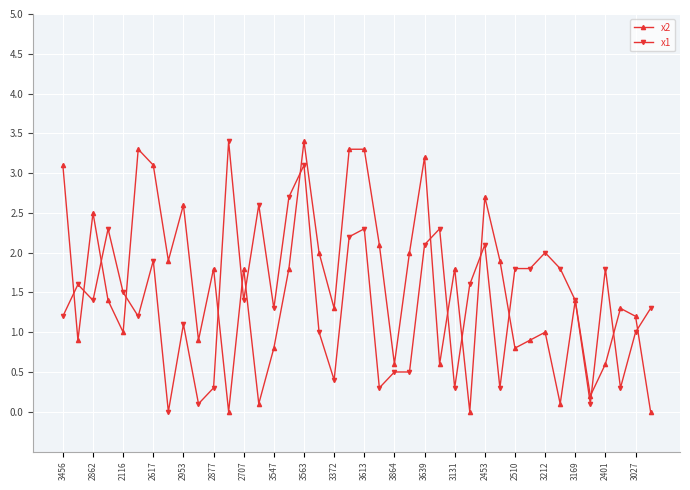

What is the maximum value shown in the chart?

3.4